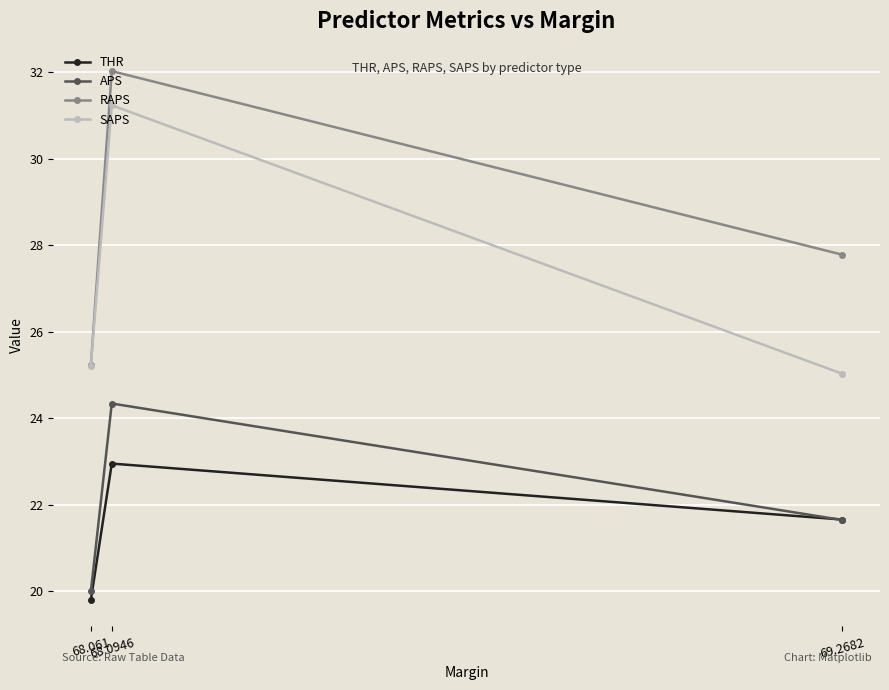

Reading left to right, extract all data points from this chart.

THR: 19.8	23.0	21.7
APS: 20.0	24.3	21.7
RAPS: 25.2	32.0	27.8
SAPS: 25.2	31.2	25.0